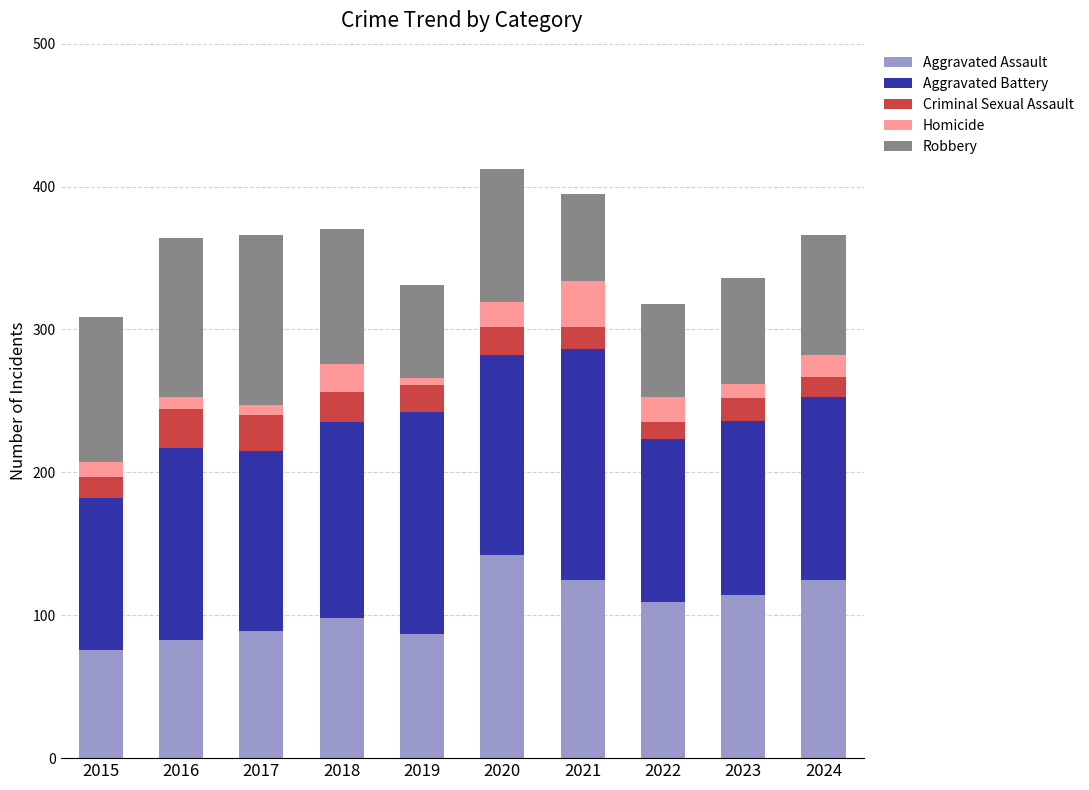

What is the total value across all series at 2015?

309